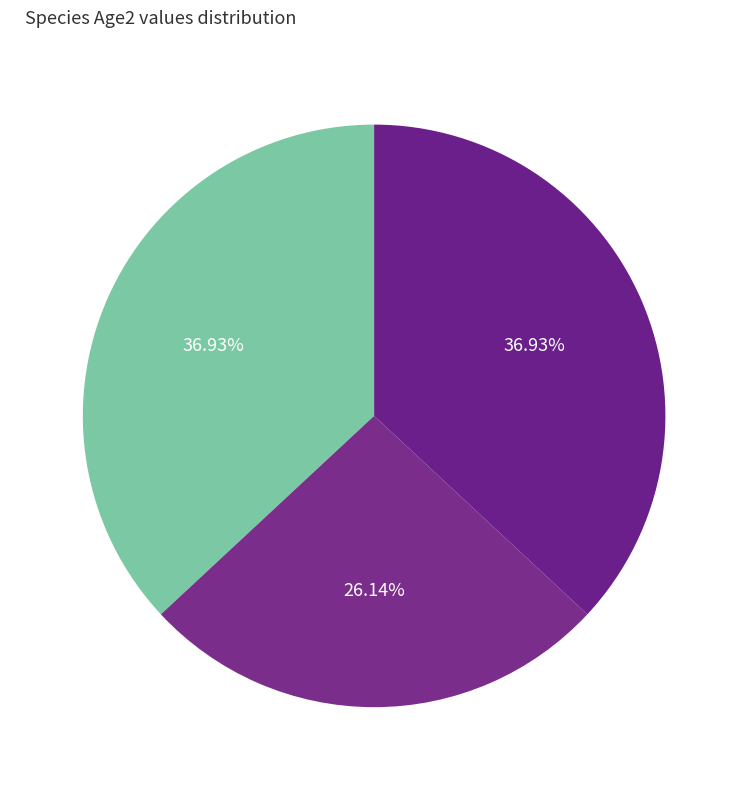

To the nearest percent, what is the difference between the largest and smallest slice percentages?

11%